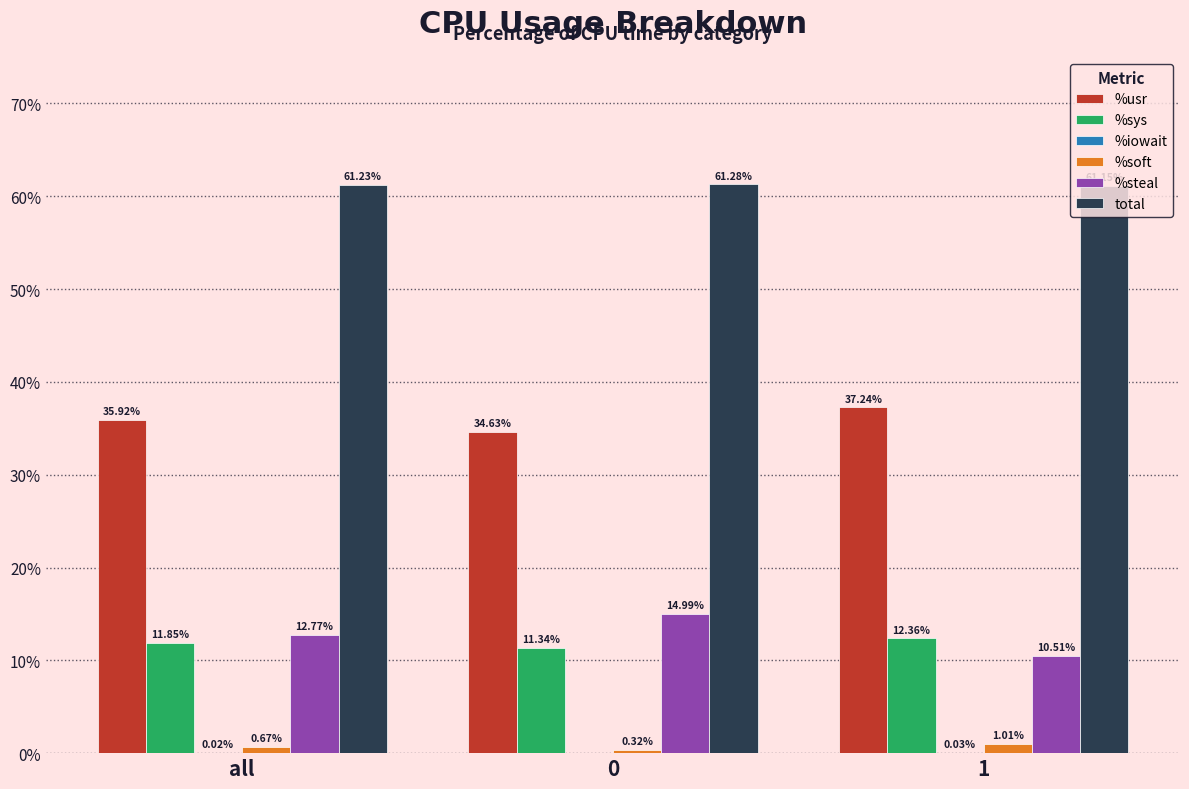

What is the total value across all series at 1?

122.3